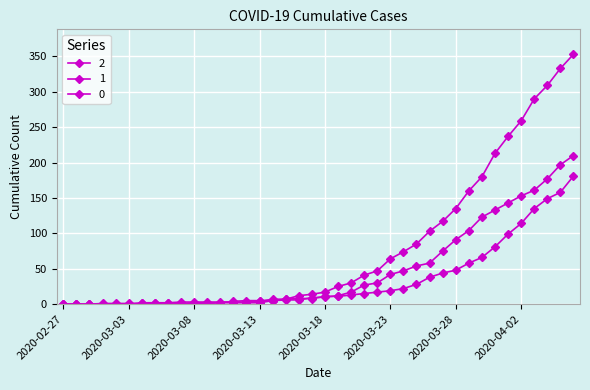

How many data points in 0 are less than 17?

20